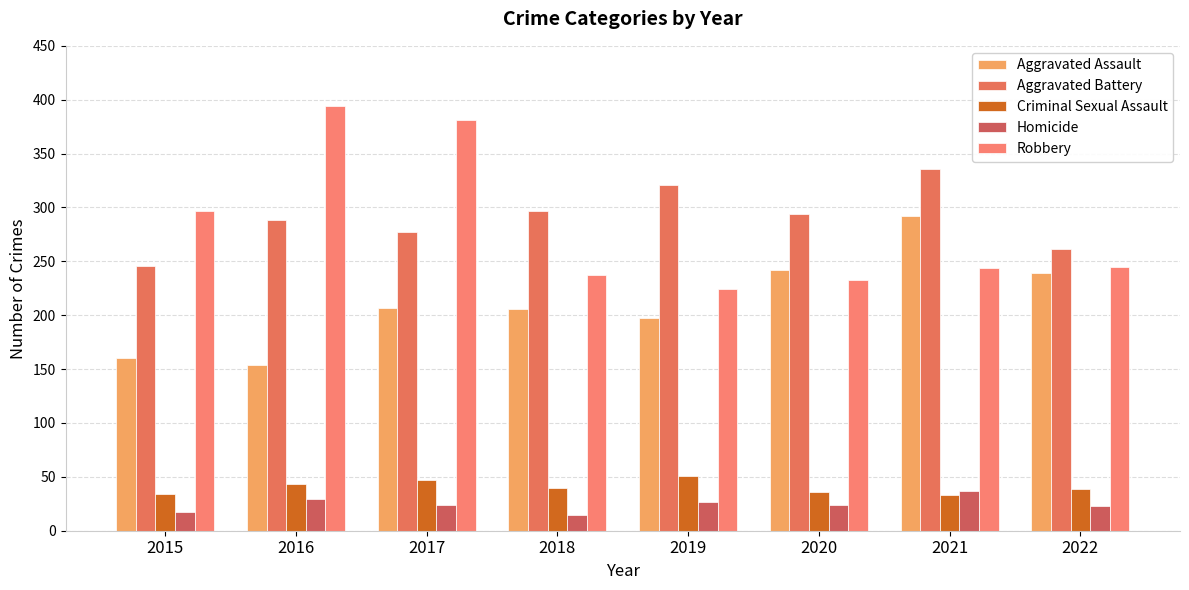

At 2020, list the series in order from smallest to largest.

Homicide, Criminal Sexual Assault, Robbery, Aggravated Assault, Aggravated Battery